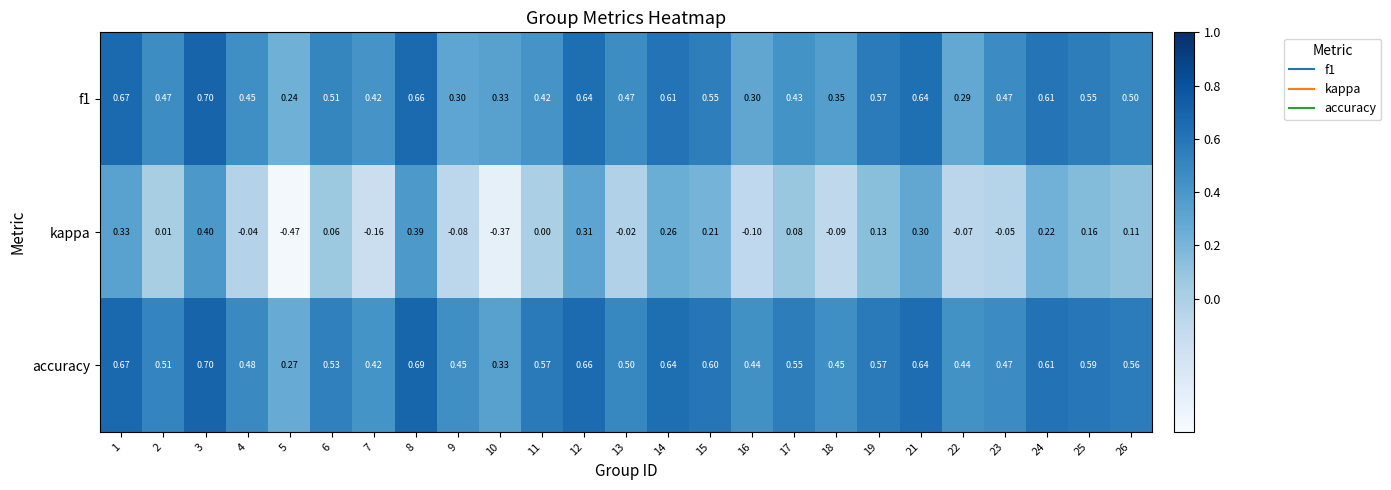

Count the number of data series in this chart.

3